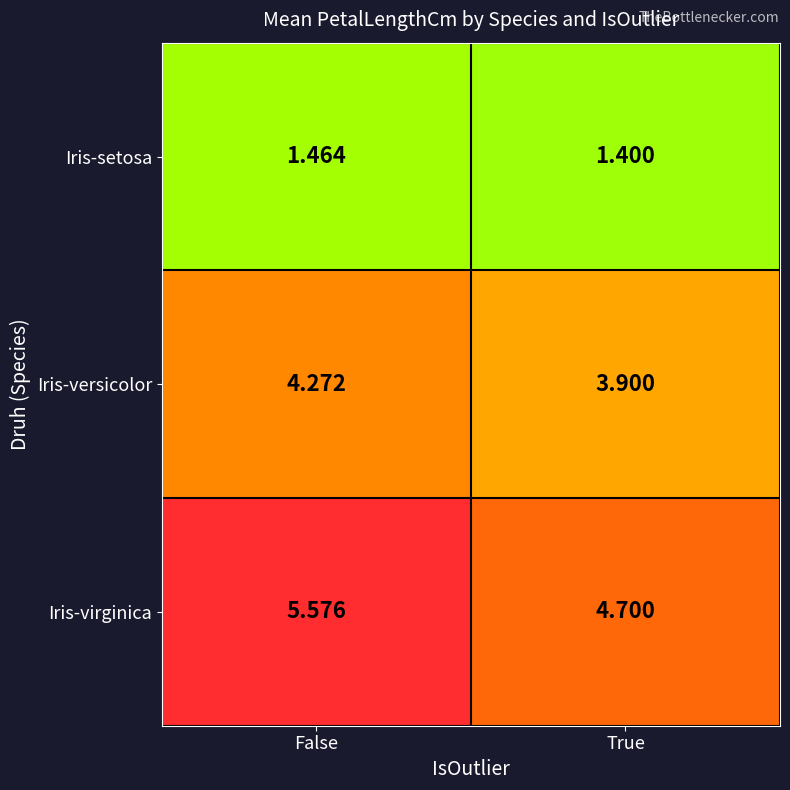

Where does the Iris-virginica series first go above 5?

False